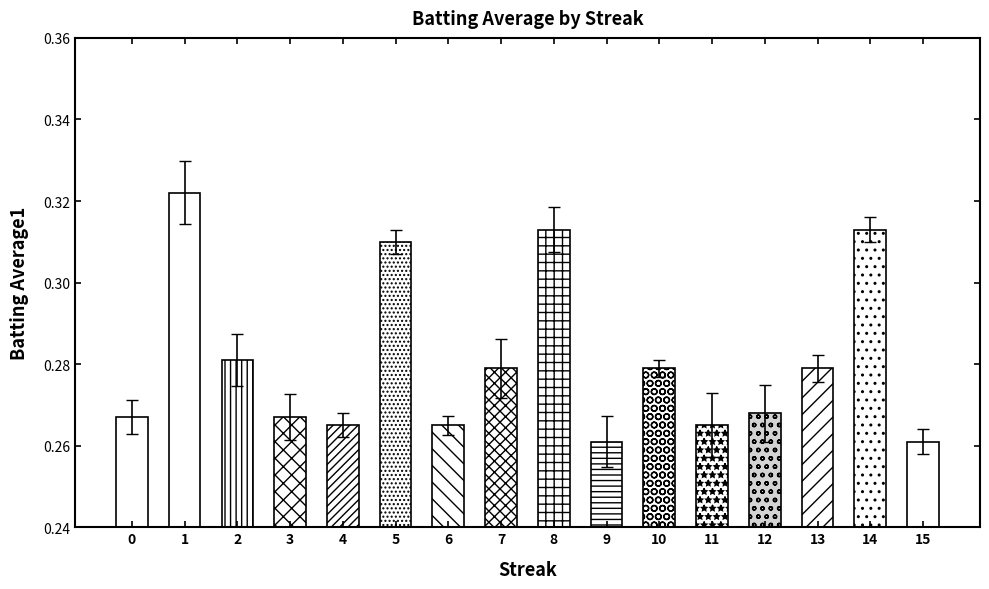

The value at 14 is 0.5. True or false?

False